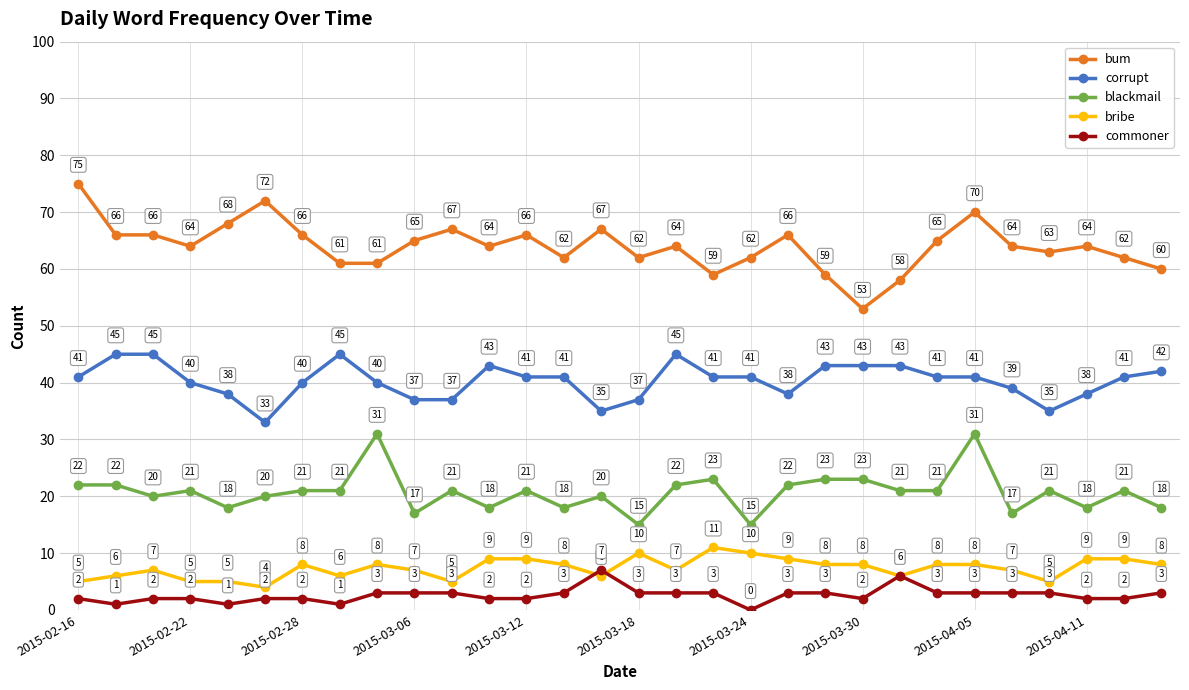

Does the chart display data point markers on the line(s)?

Yes